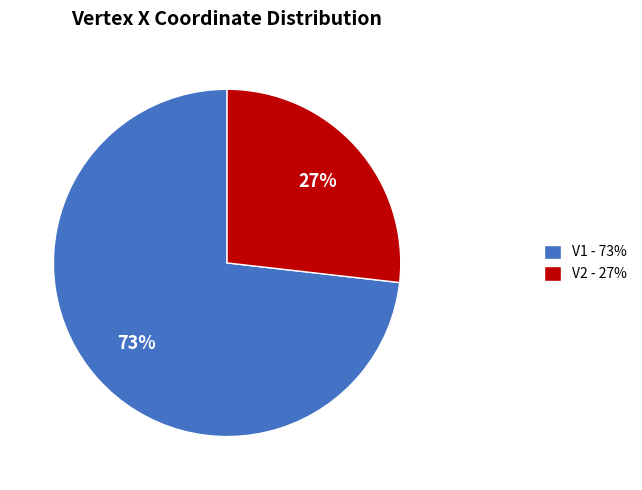

Is it true that V2 is 13% of the pie?

False